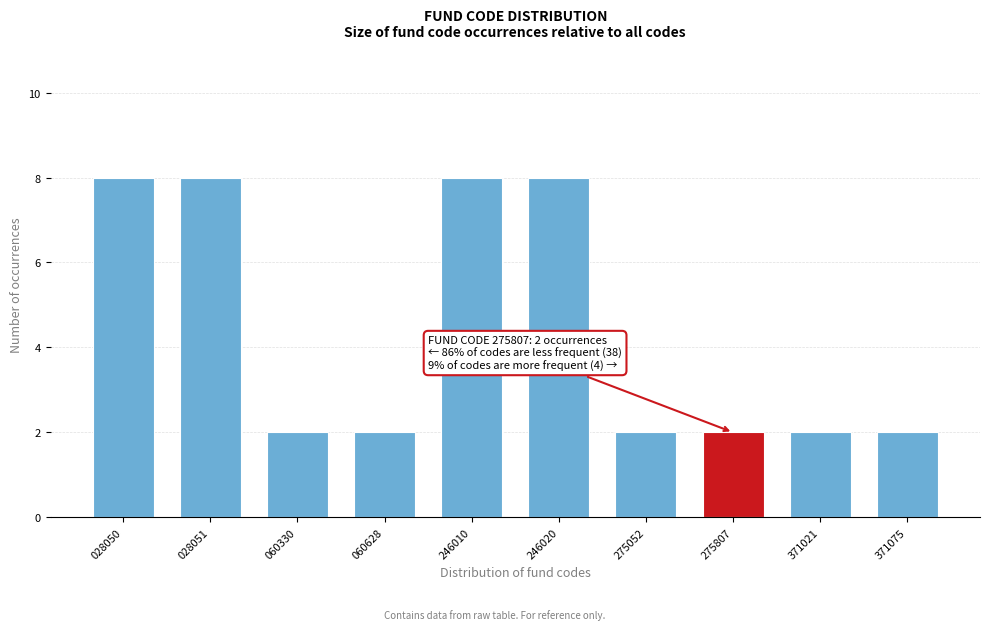

Reading left to right, transcribe all the data shown in this chart.

8	8	2	2	8	8	2	2	2	2